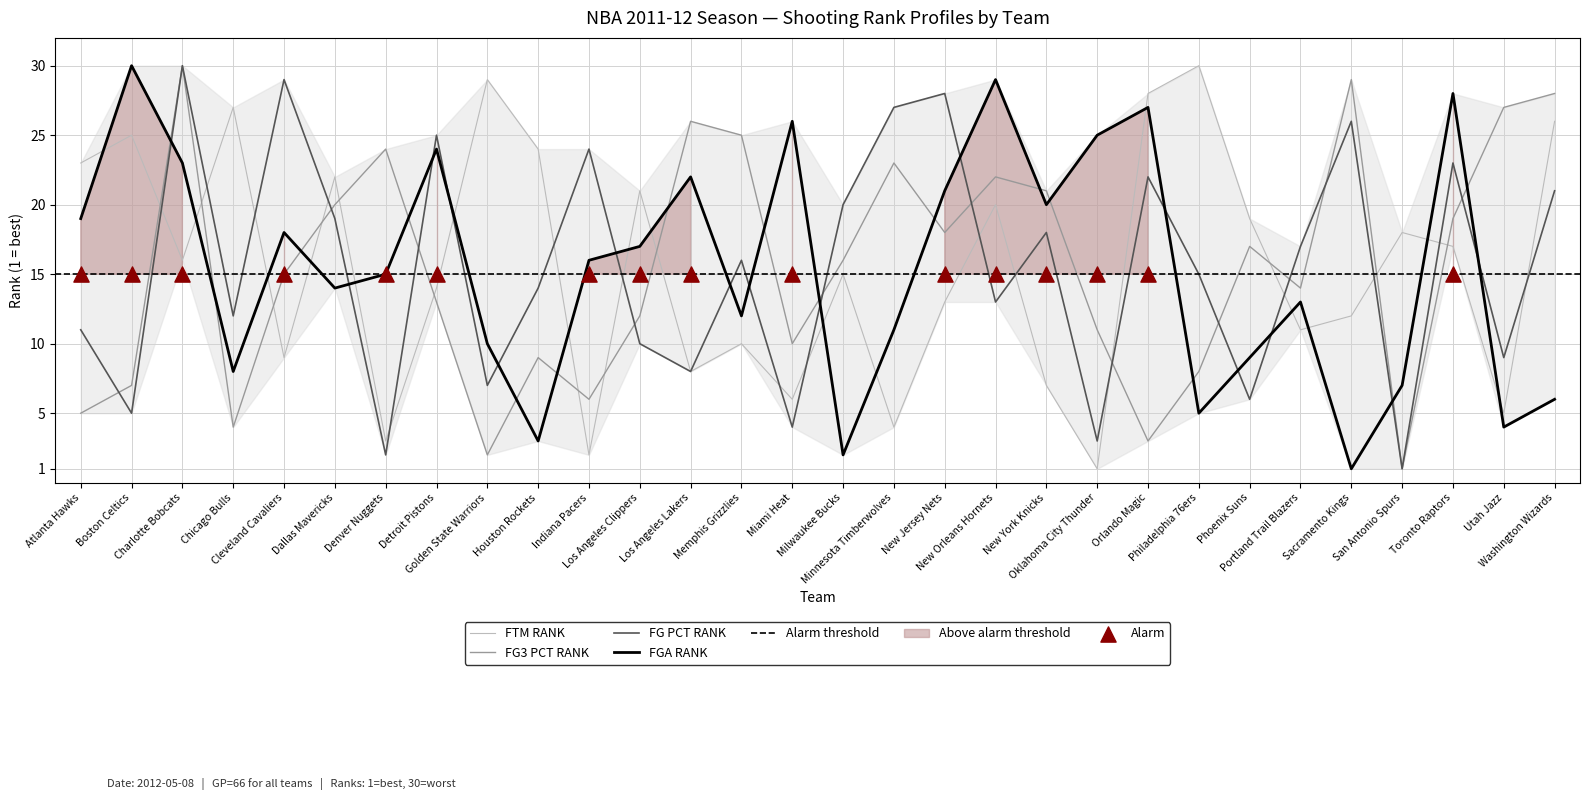

Is the value of FTM_RANK at Oklahoma City Thunder greater than the value of FG_PCT_RANK at Los Angeles Lakers?

No